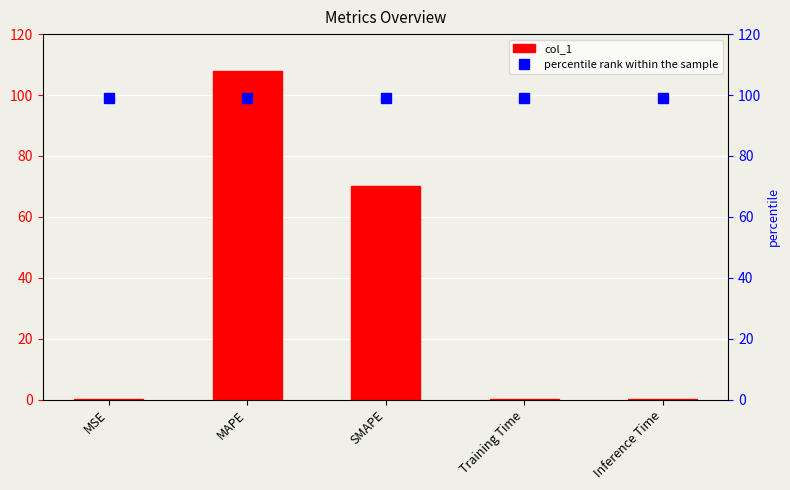

At which label does percentile rank within the sample reach its minimum?

MSE